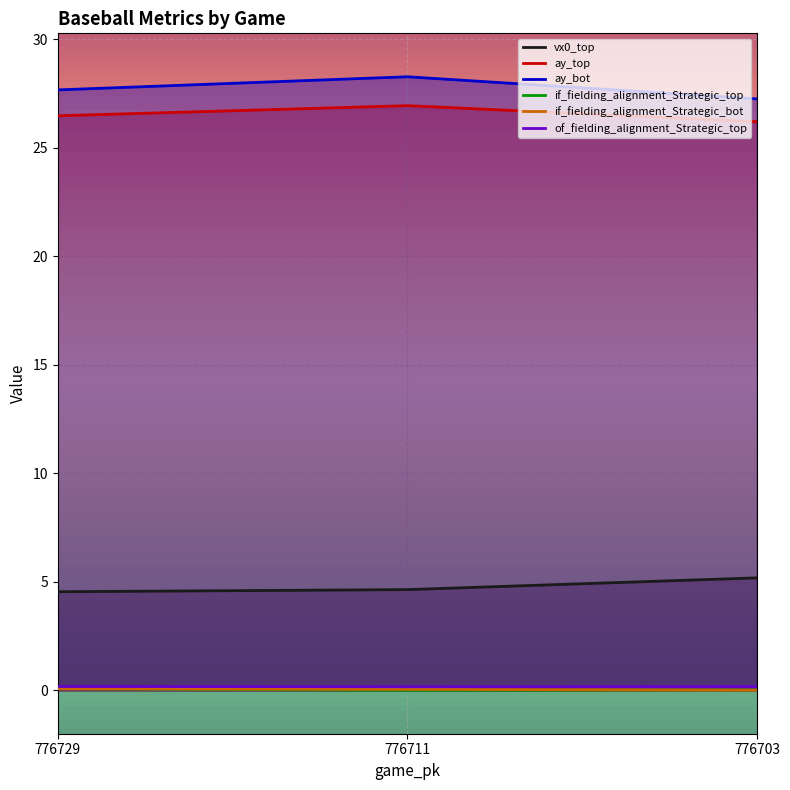

At which label is of_fielding_alignment_Strategic_top closest to 0?

776711